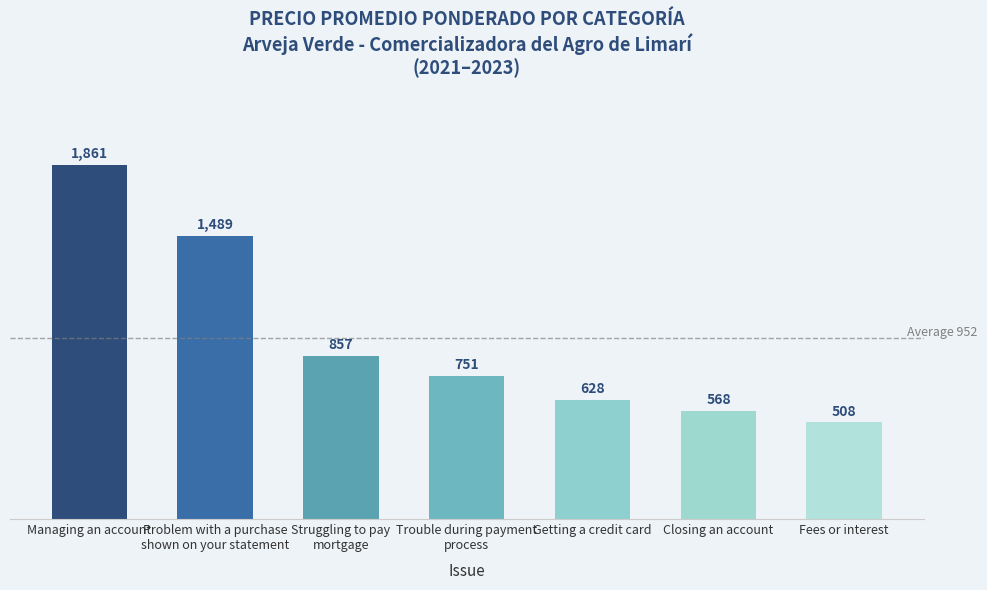

What is the label of the 6th bar from the left?

Closing an account